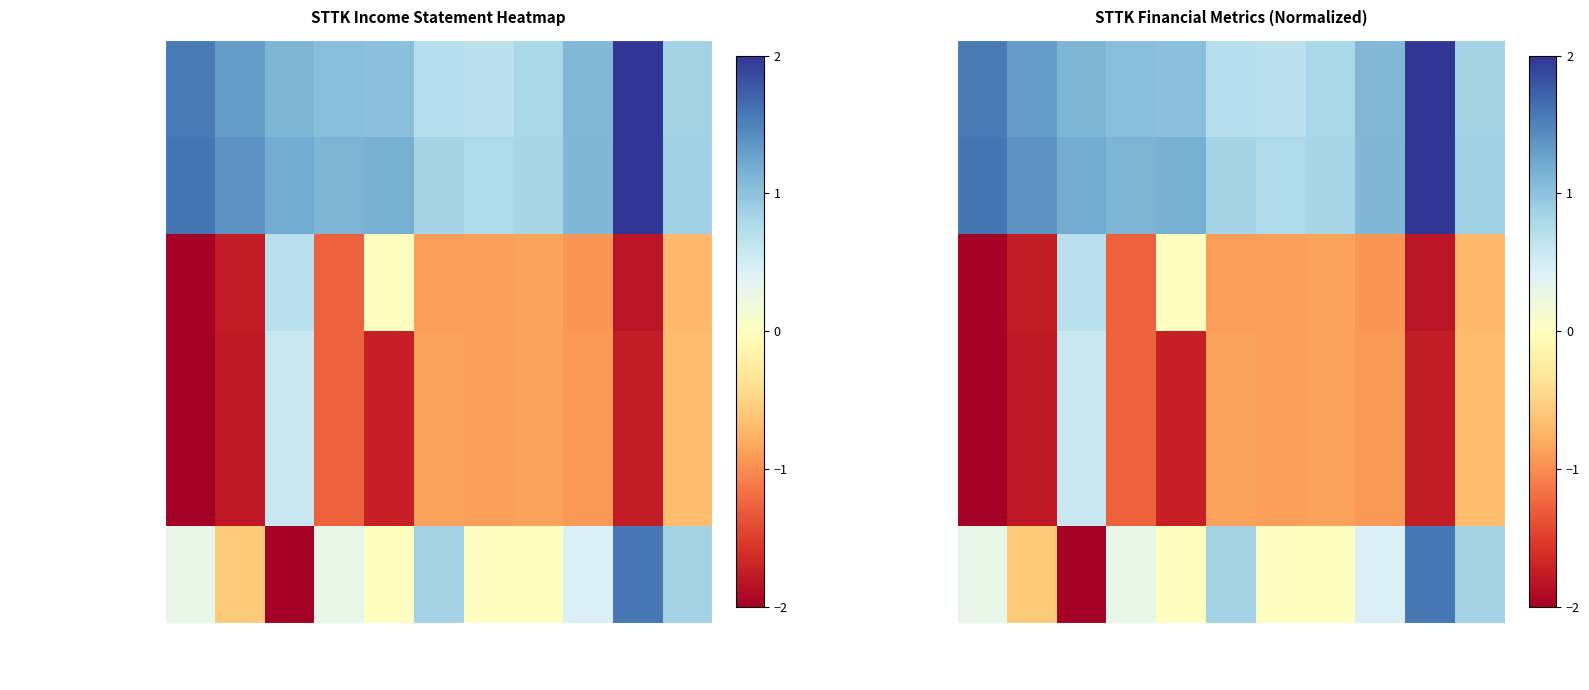

List the series in order of their peak value, highest first.

Research Development, Total Operating Expenses, Total Other Income/Exp Net, Operating Income or Loss, Income Before Tax, Net Income